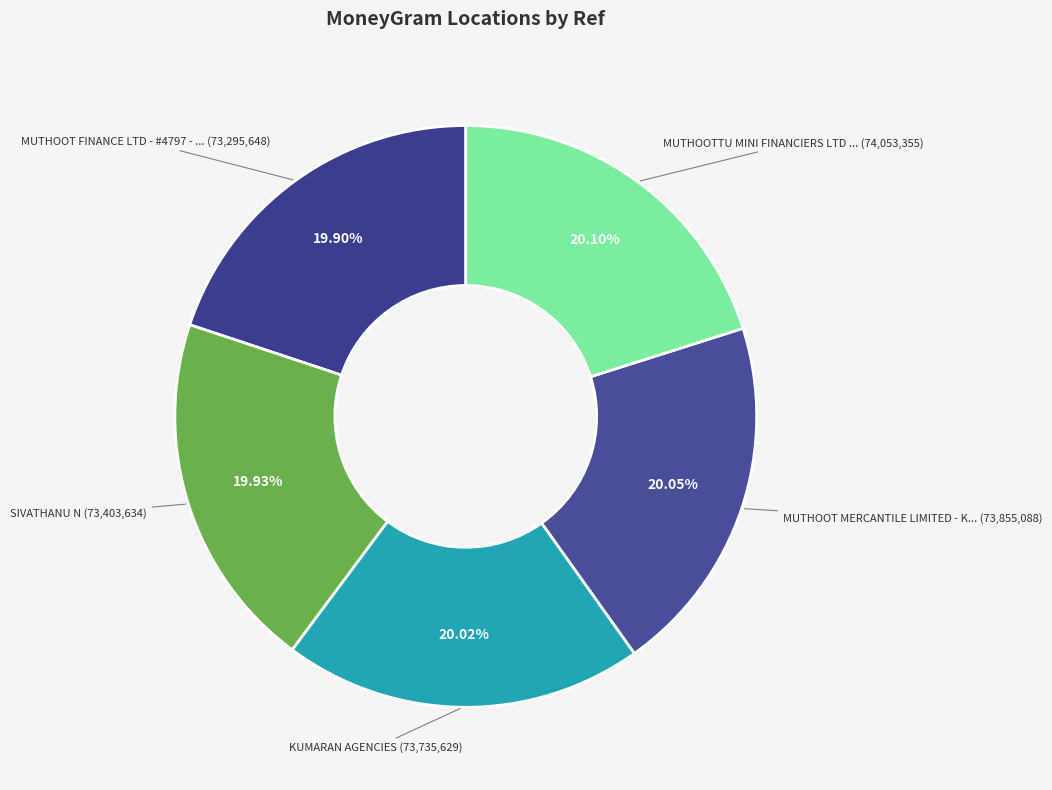

Is there a majority slice in this chart?

No